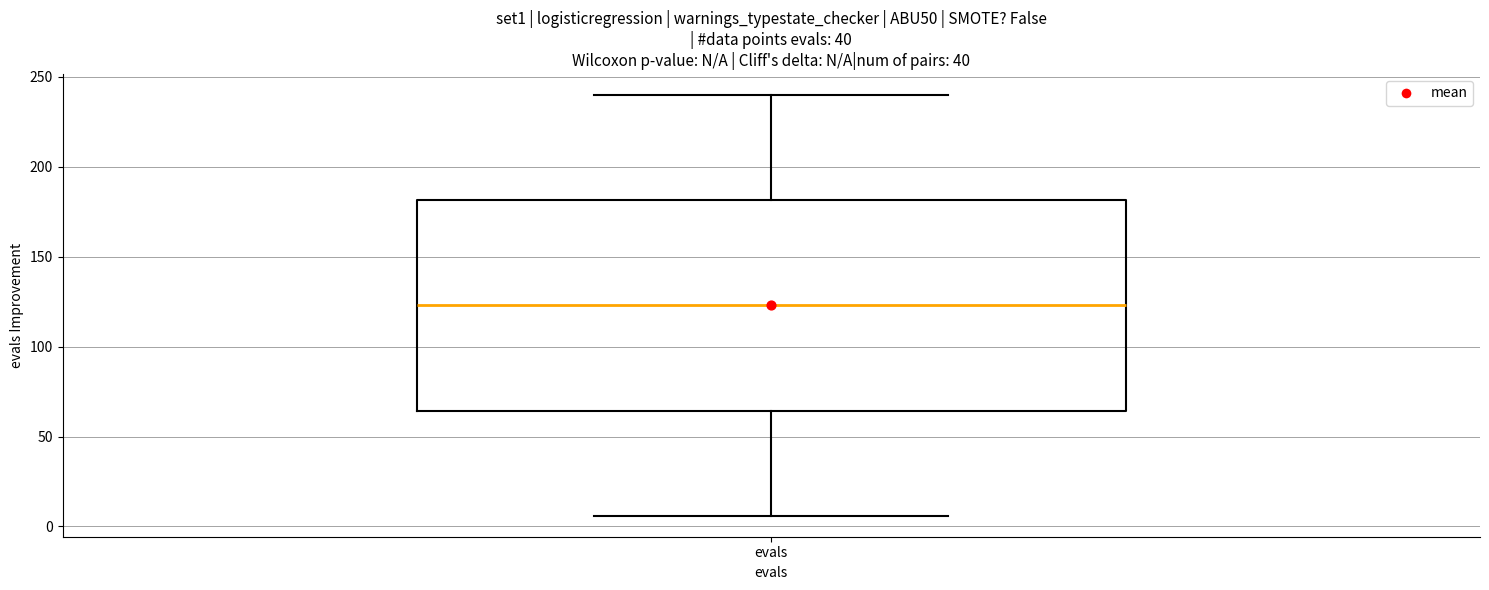

Read this box plot against the y-axis: the position of the median line, the range covered by the box, and the ends of both whiskers. The values are not printed on the chart, so give them approximately, as read against the axis.

median 125, box 65 to 180, whiskers 5 to 240